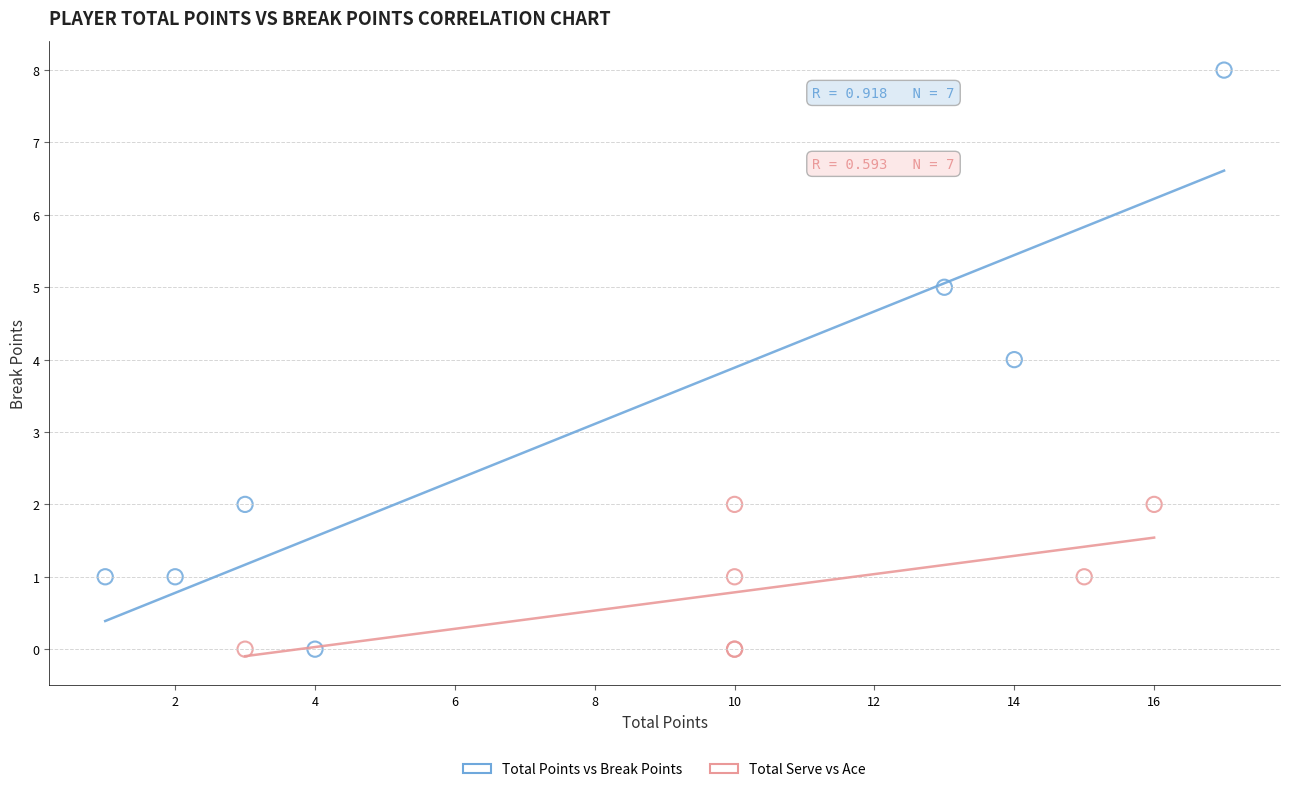

Which series has the widest spread of Y values?

Total Points vs Break Points